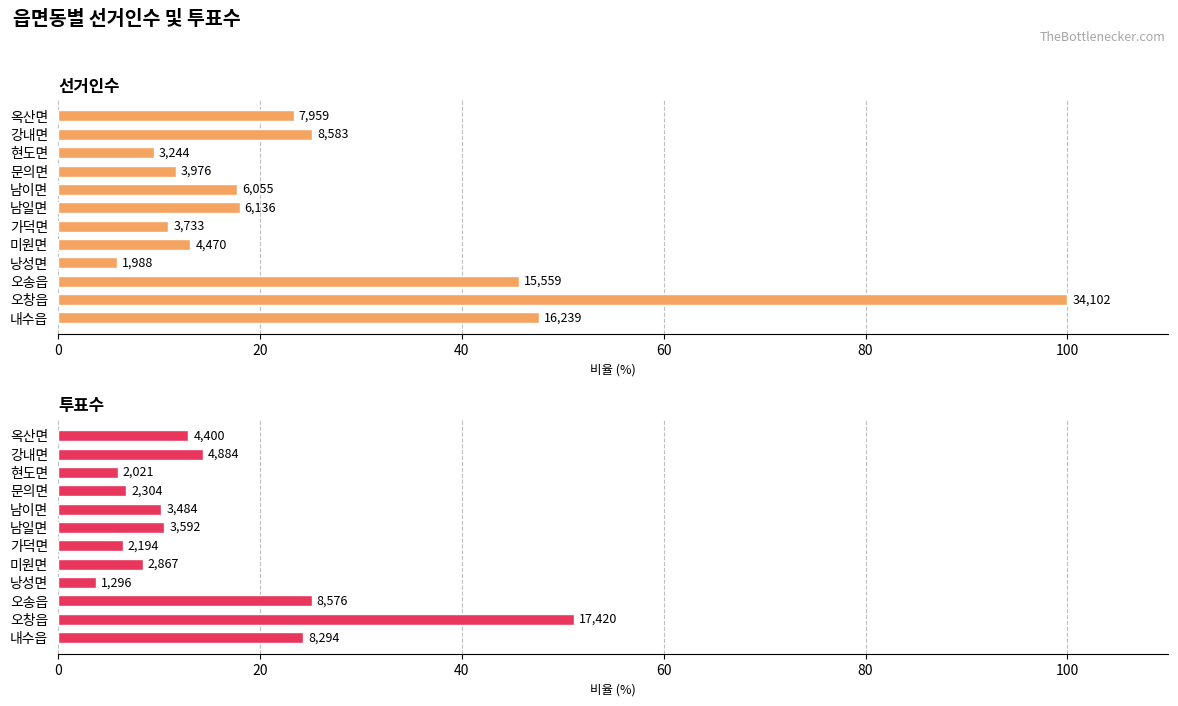

Is it true that 선거인수 equals 5.6 at 강내면?

False